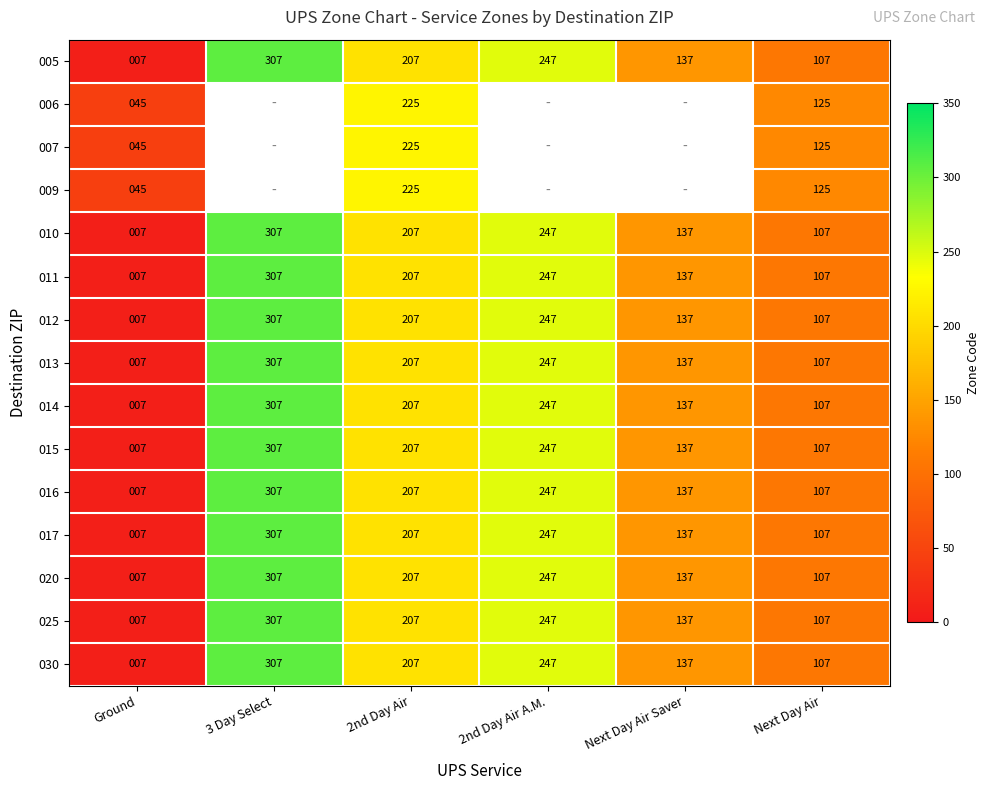

Is the value of 005 at Ground greater than the value of 025 at 3 Day Select?

No